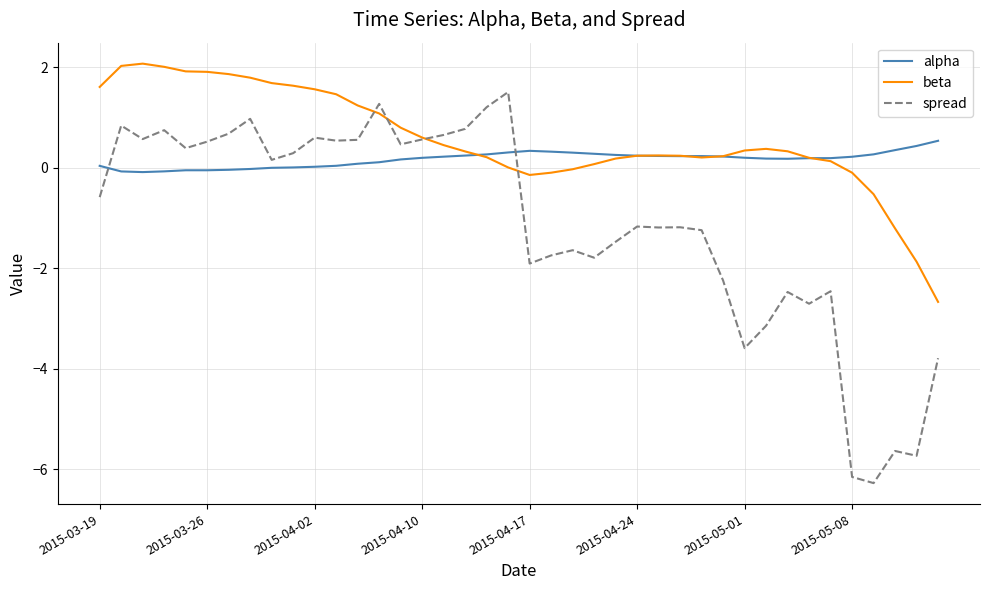

Which series has the widest spread of values?

spread